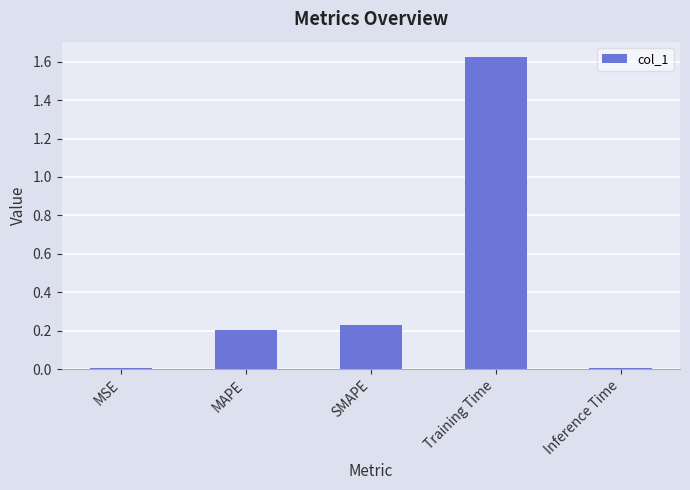

How many bars are there in total?

5